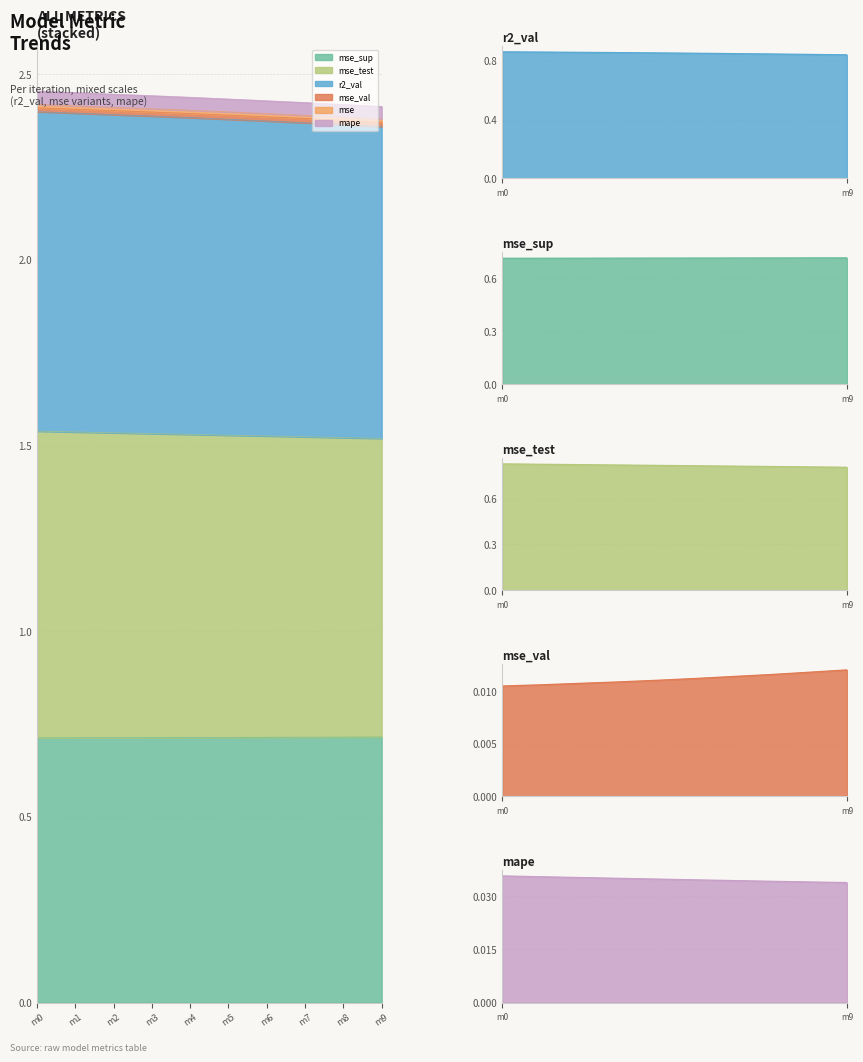

How many lines are shown in the chart?

6